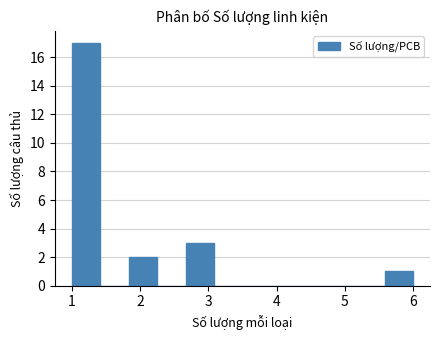

How tall is the bar that spans 5.6 to 6.0 on the x-axis? Neither the bar edges nor the heights are printed on the chart, so give them approximately, as read against the axes.

1